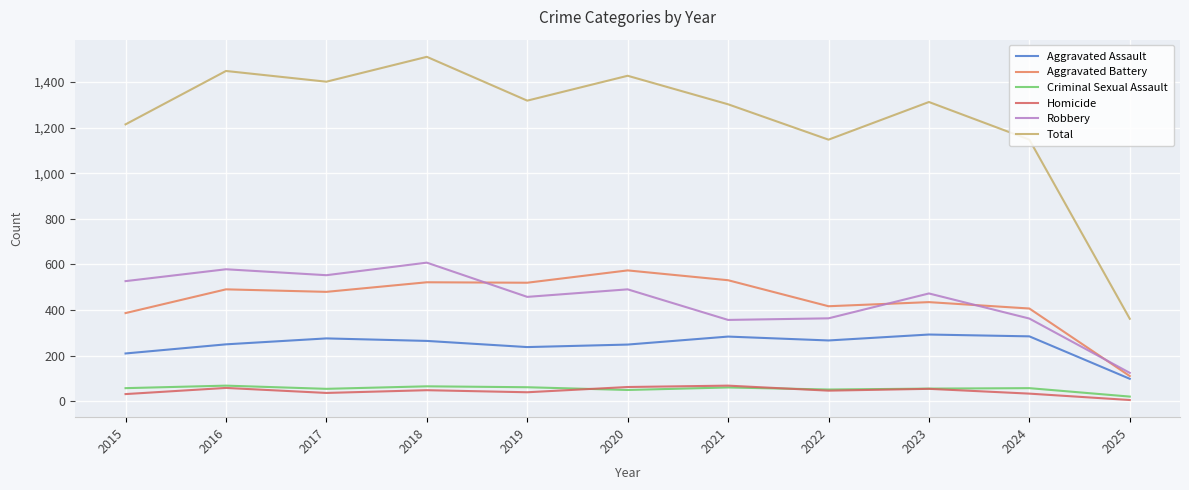

Is it true that Aggravated Assault equals 99 at 2015?

False